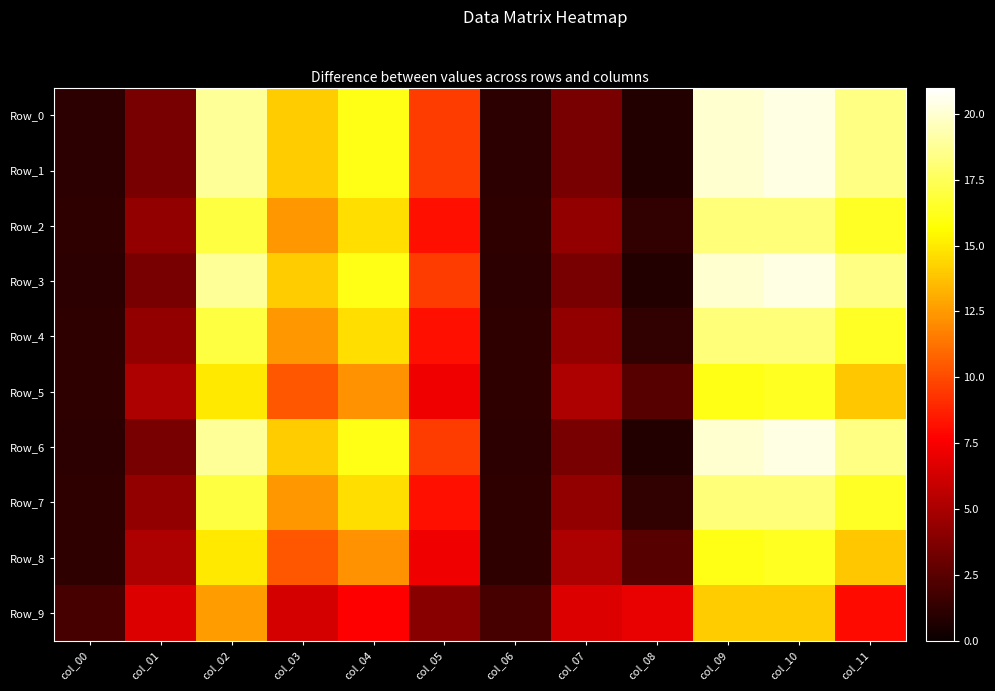

Which series has the largest range (max minus min)?

Row_0